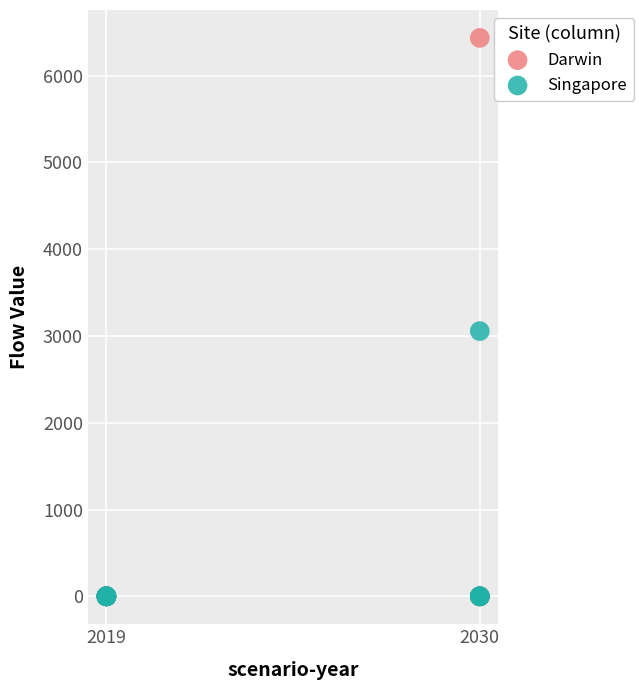

Across all series, what Y value is closest to 3216?

3055.7